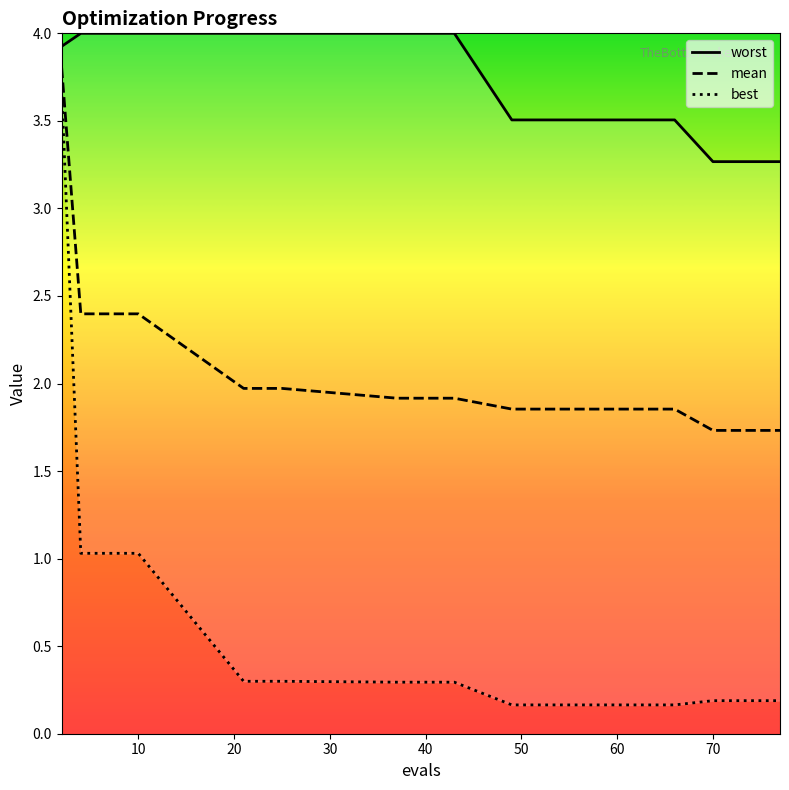

True or false: worst and best intersect in this chart.

False